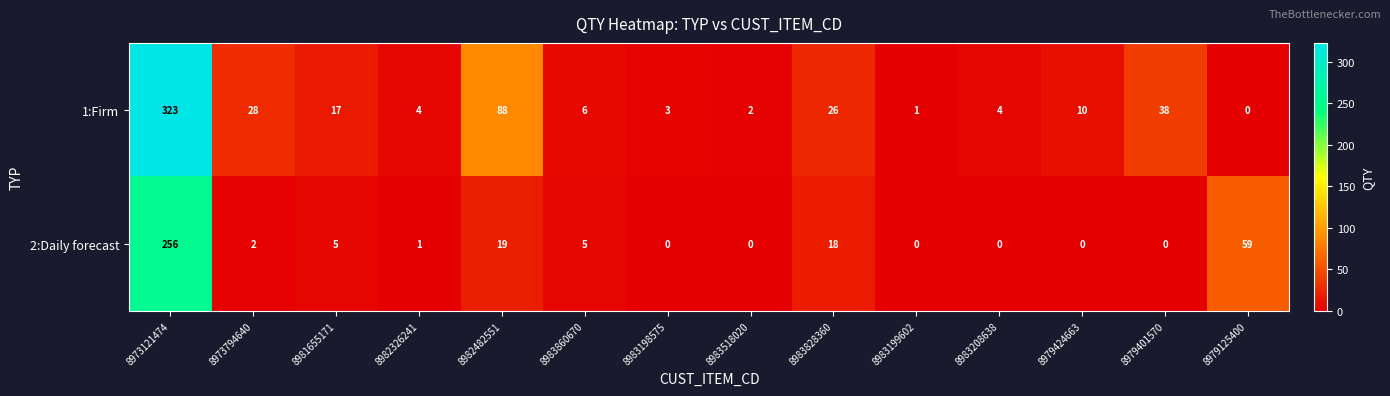

At which category is the sum across all series the highest?

8973121474